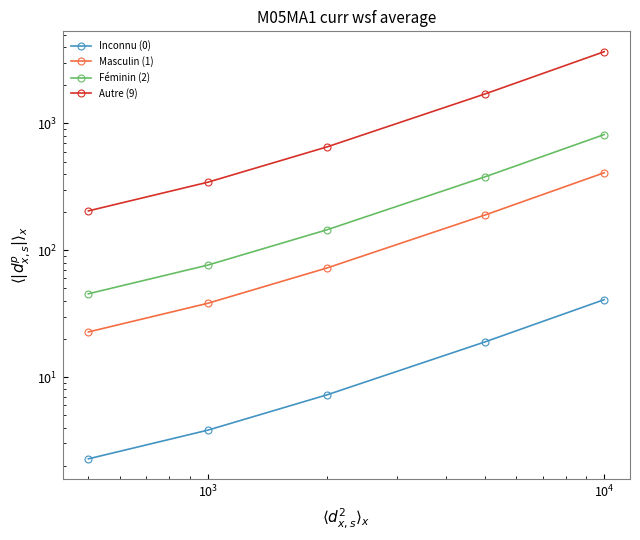

Is it true that Autre (9) equals 132.6 at $\mathdefault{10^{2}}$?

False